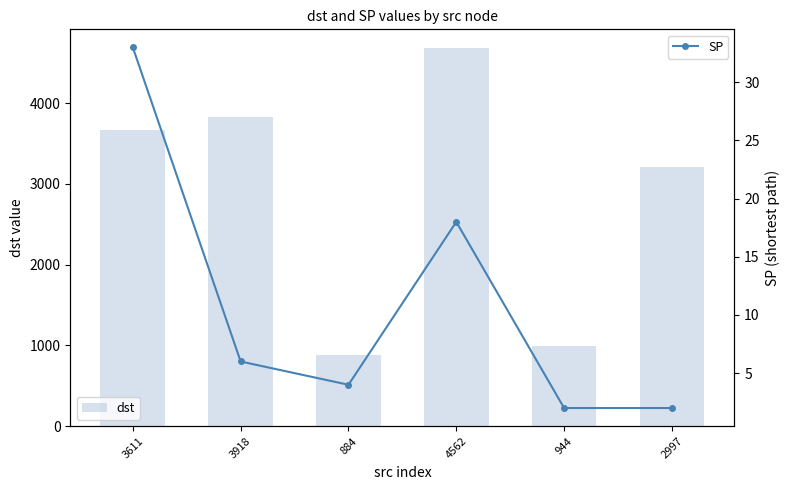

How many series are shown in this chart?

2